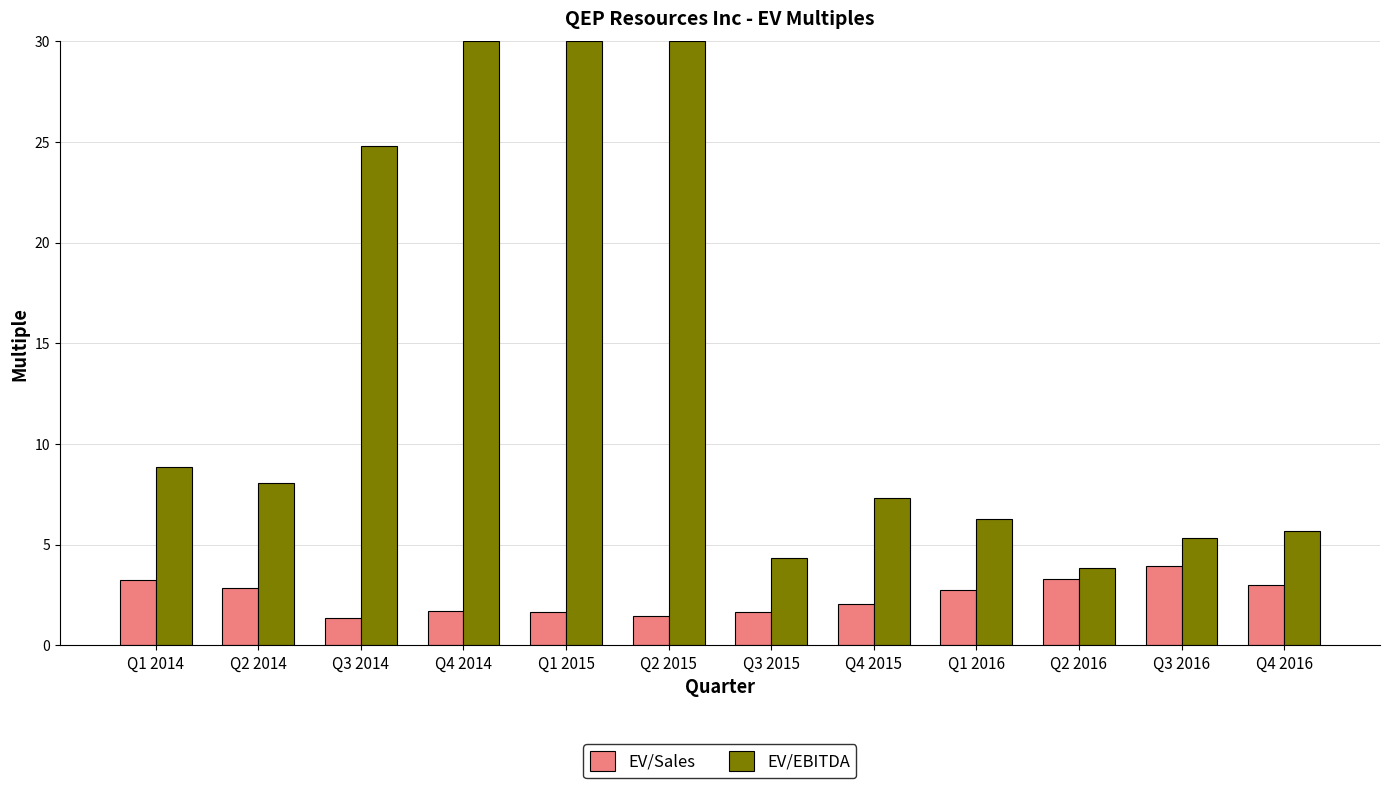

Is the value of EV/EBITDA at Q3 2016 greater than the value of EV/Sales at Q2 2014?

Yes